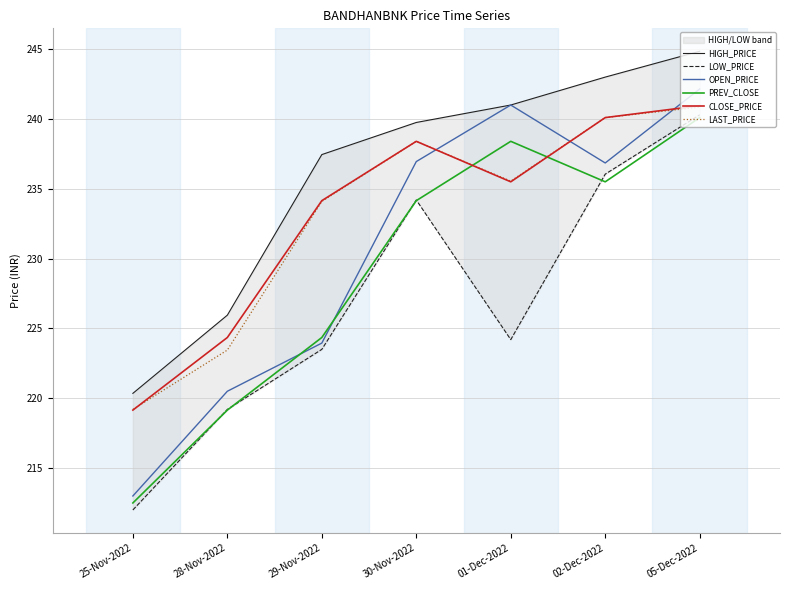

What position from the right is 25-Nov-2022?

7